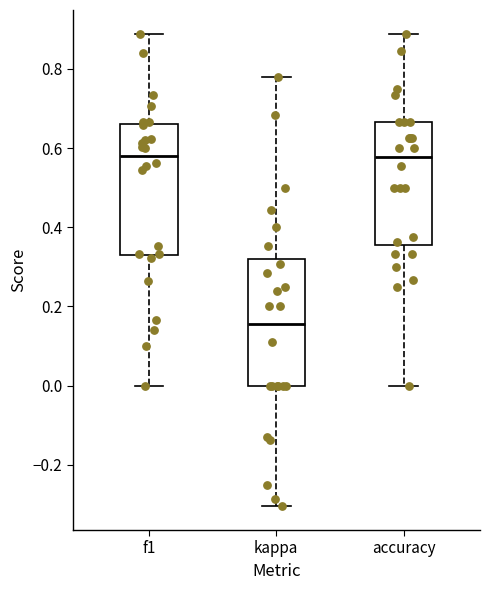

Reading left to right, read every box against the y-axis: the position of its median line, the range the box covers, and the ends of its whiskers. The values are not printed on the chart, so give them approximately, as read against the axis.

f1: median 0.58, box 0.34 to 0.66, whiskers 0.00 to 0.88
kappa: median 0.16, box 0.00 to 0.32, whiskers -0.30 to 0.78
accuracy: median 0.58, box 0.36 to 0.66, whiskers 0.00 to 0.88